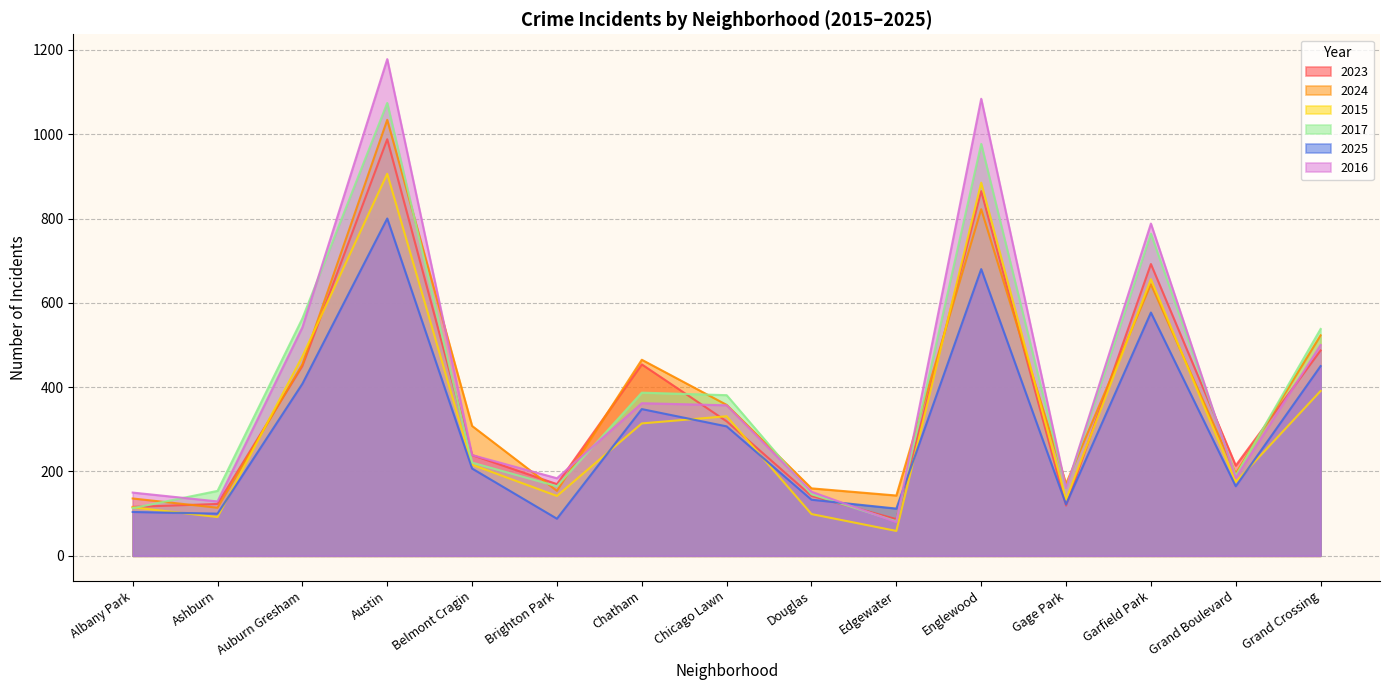

What position from the right is Auburn Gresham?

13